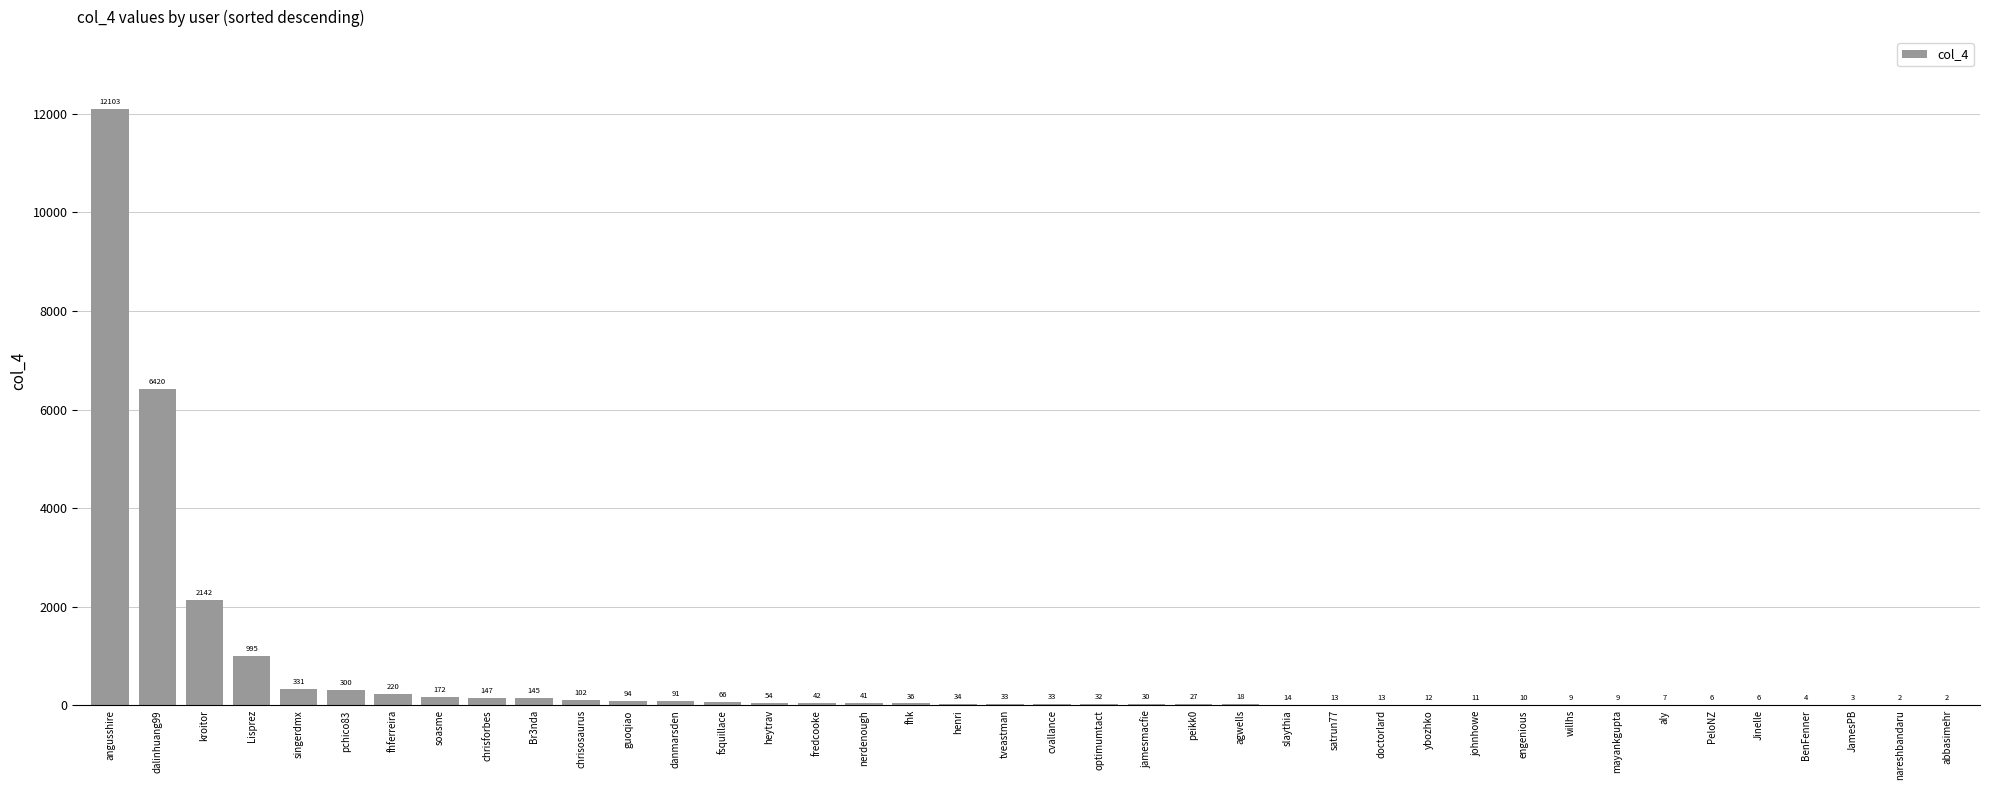

At which label is the value closest to 6052?

dalinhuang99